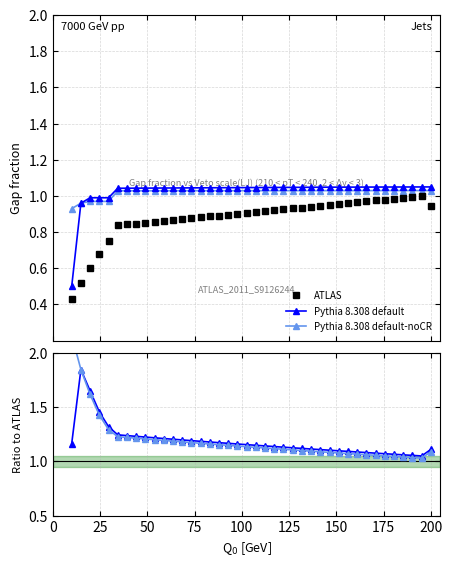

What are all the series names shown in the legend?

ATLAS, Pythia 8.308 default, Pythia 8.308 default-noCR